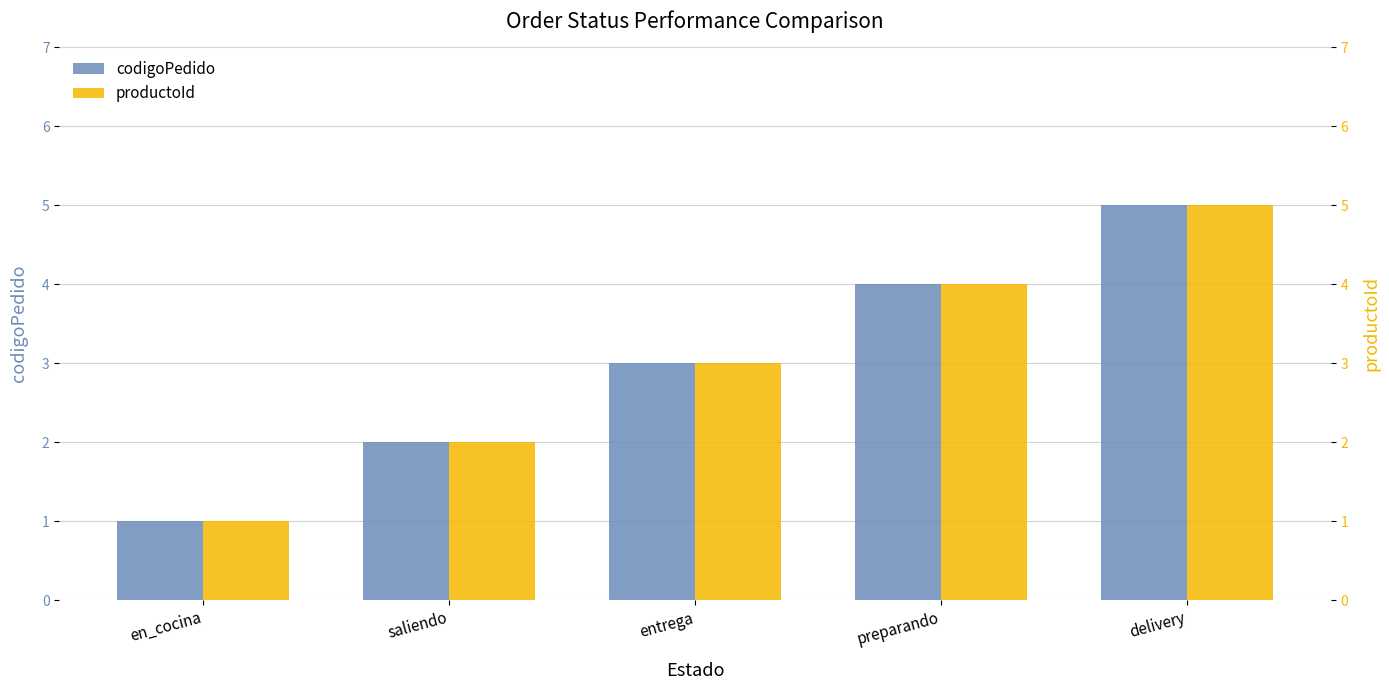

What is the smallest value displayed?

1